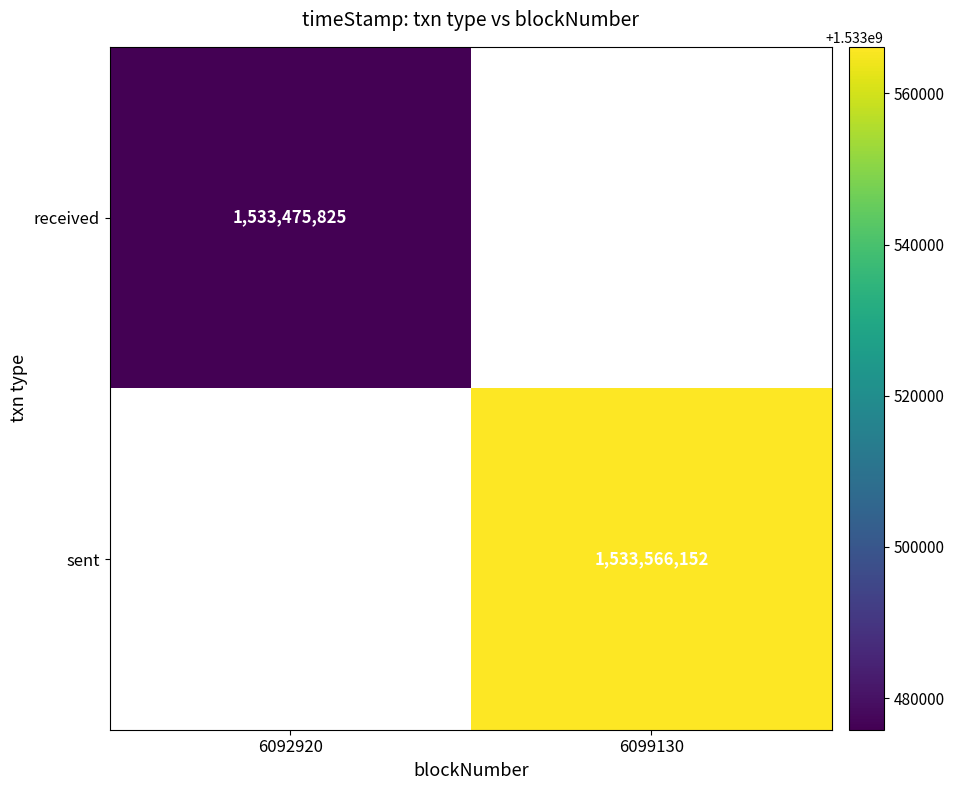

Is it true that received equals 338986079 at 6092920?

False